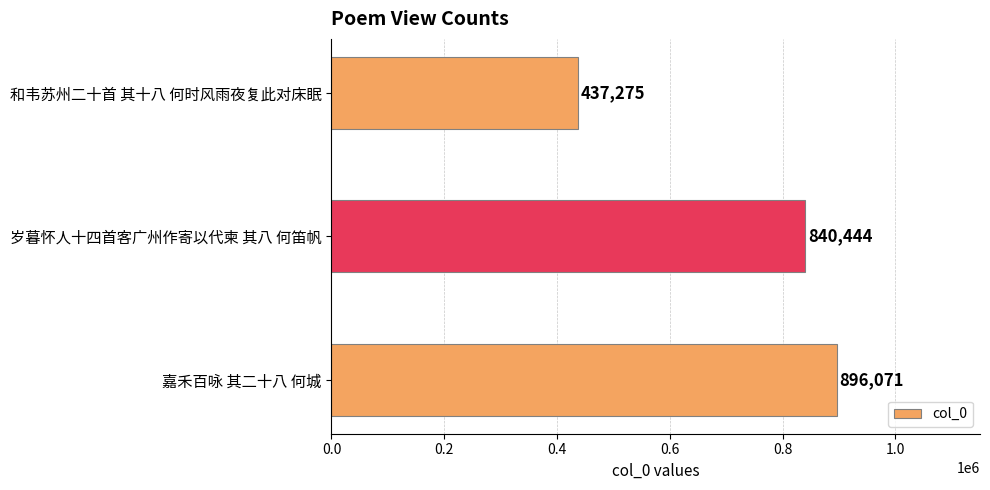

What is the difference between the second highest and minimum values?

403169